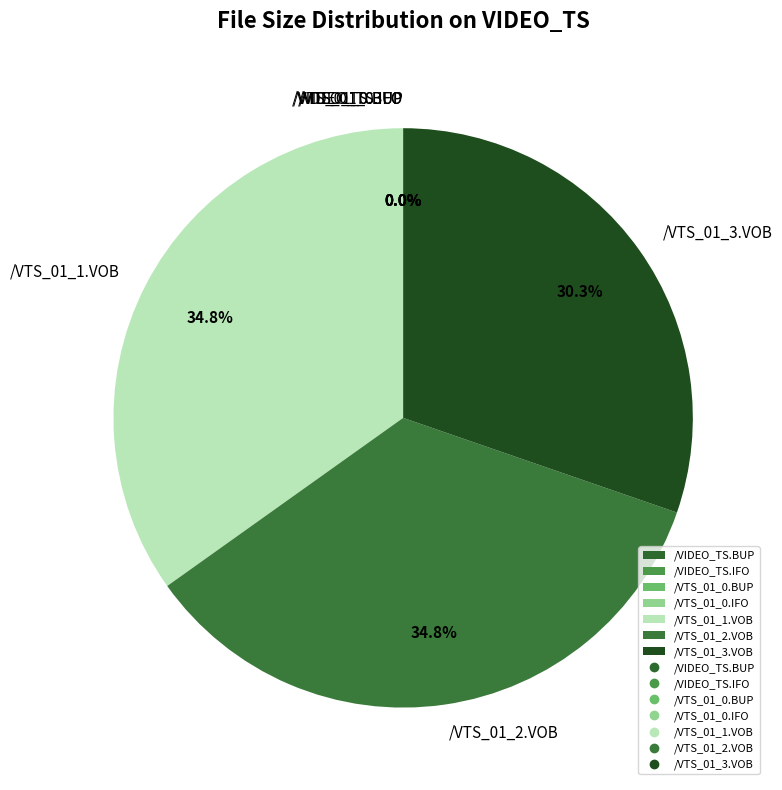

What portion of the pie excludes /VTS_01_2.VOB?

65.2%